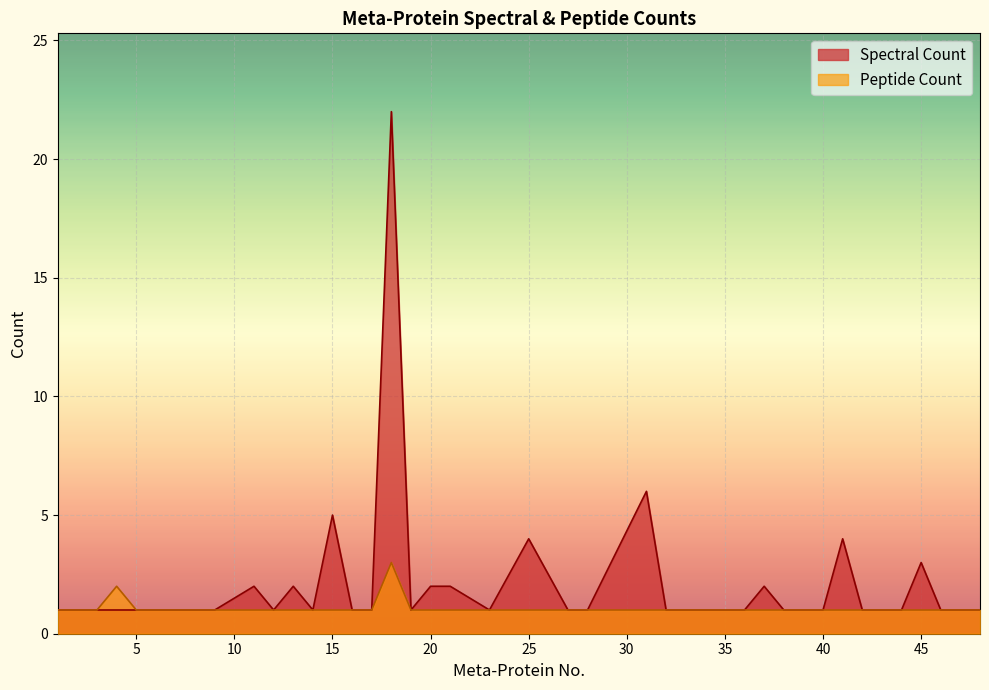

What is the difference between the maximum and minimum values in the Peptide Count series?

2